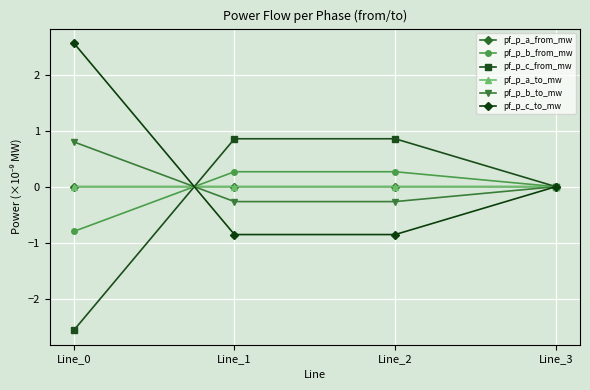

How many interior local peaks does the pf_p_c_from_mw series have?

1